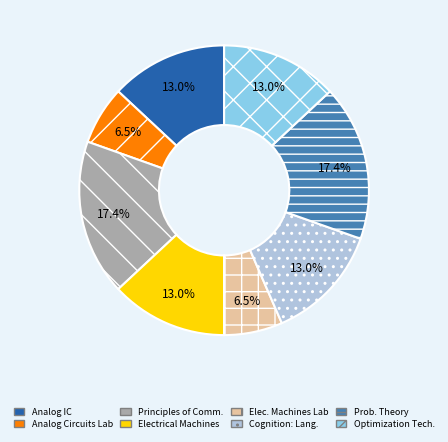

What is the ratio of the value at Cognition: Lang. to the value at Elec. Machines Lab?

2.0